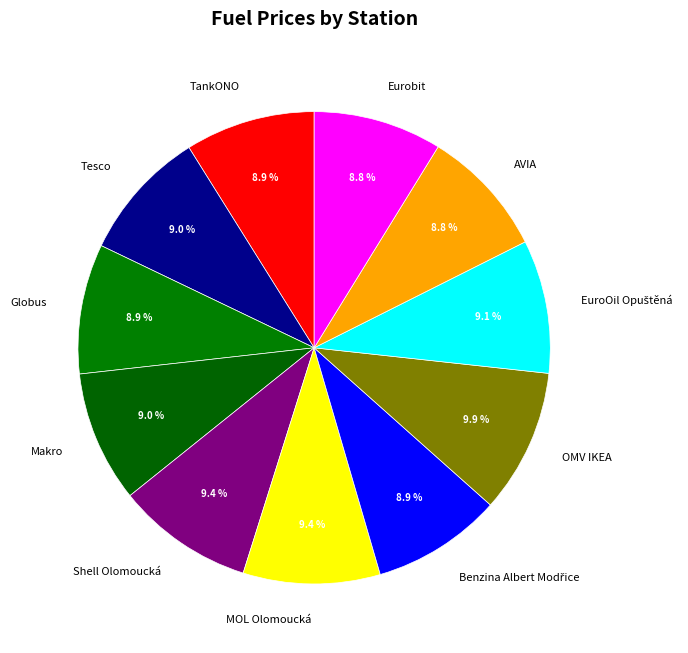

What percentage is the AVIA slice, to the nearest percent?

9%